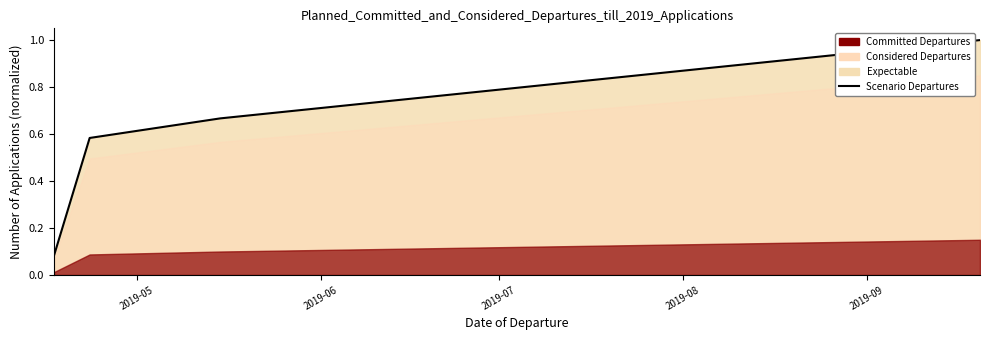

What is the label of the 5th point from the left?

2019-09